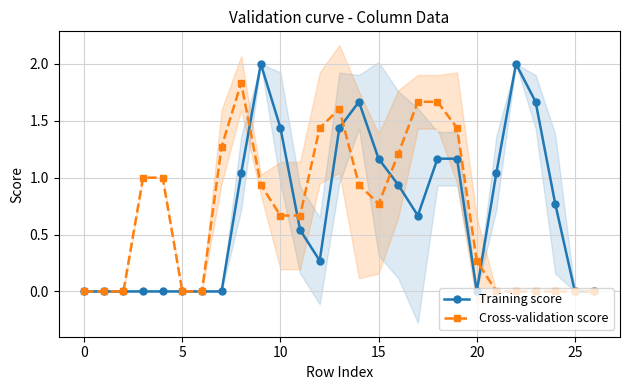

At which label is Training score closest to 1?

8